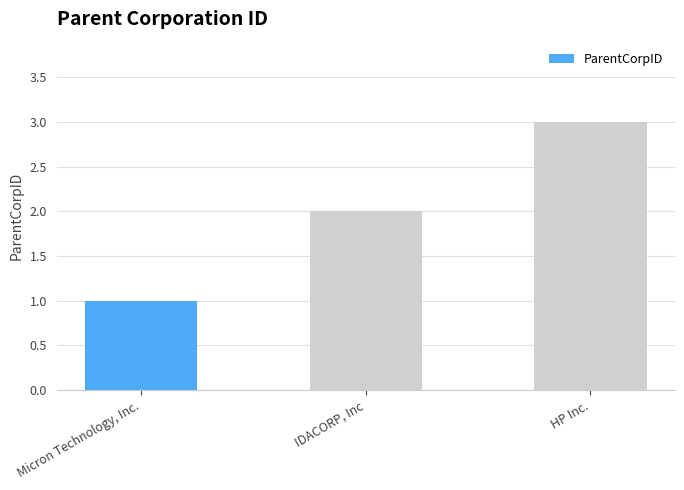

At which label is the value closest to 2?

IDACORP, Inc